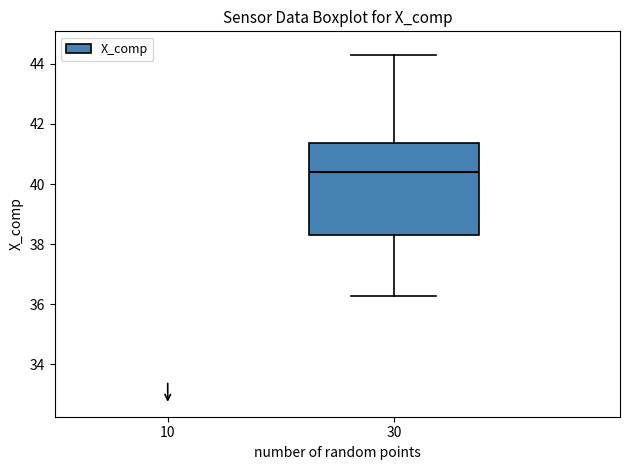

Where does the upper whisker of the box at x = 30 end on the y-axis? The values are not printed on the chart, so give them approximately, as read against the axis.

44.2